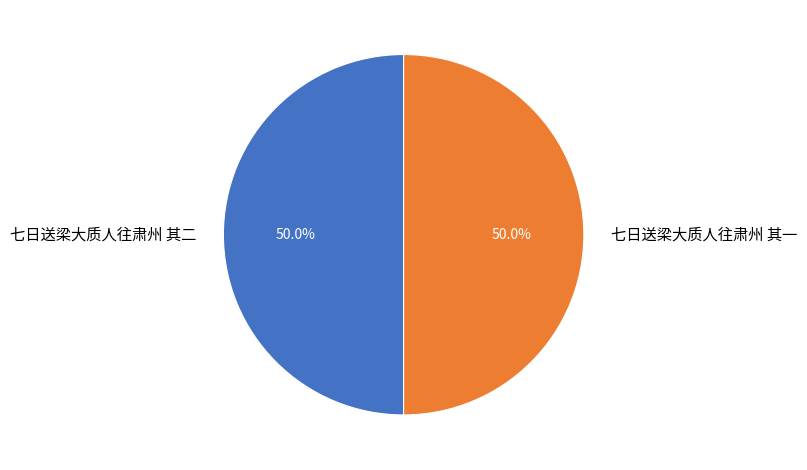

Approximately how many times larger is the value at 七日送梁大质人往肃州 其一 compared to 七日送梁大质人往肃州 其二?

1.0